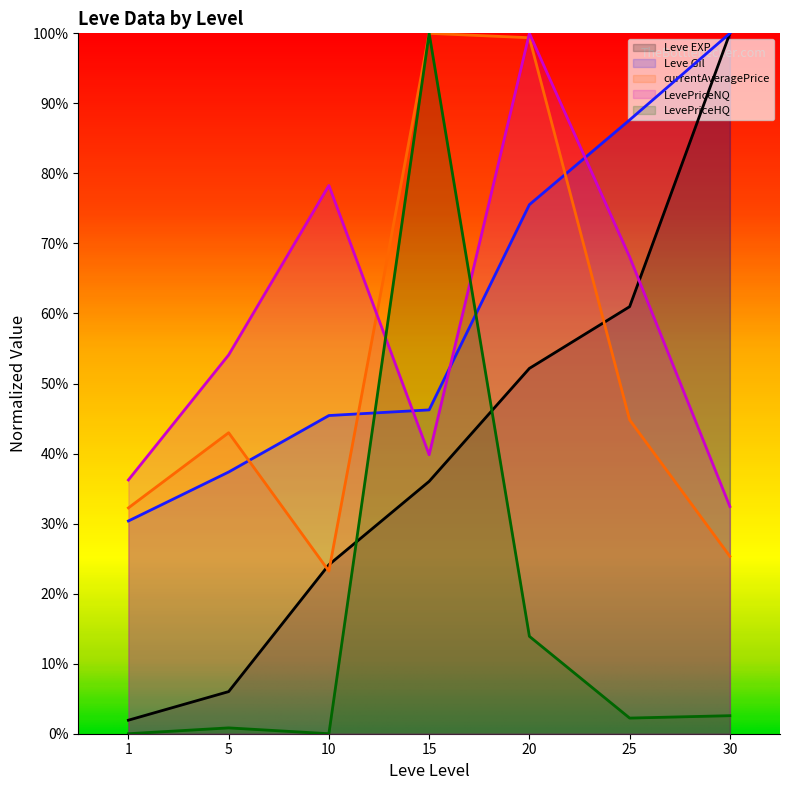

Which category has the lowest value across all series?

1